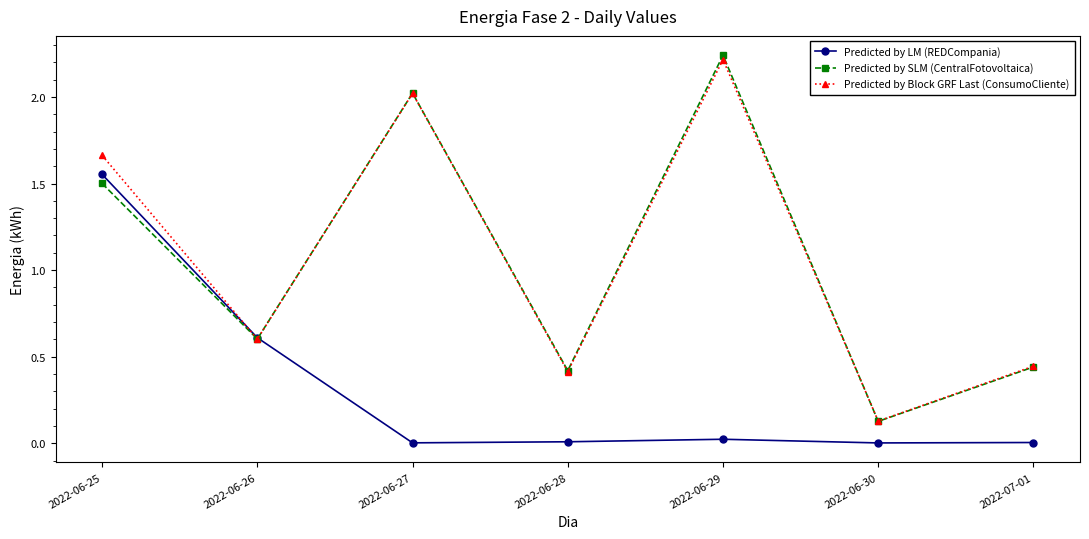

Rank the series by their maximum value, from lowest to highest.

Predicted by LM (REDCompania), Predicted by Block GRF Last (ConsumoCliente), Predicted by SLM (CentralFotovoltaica)